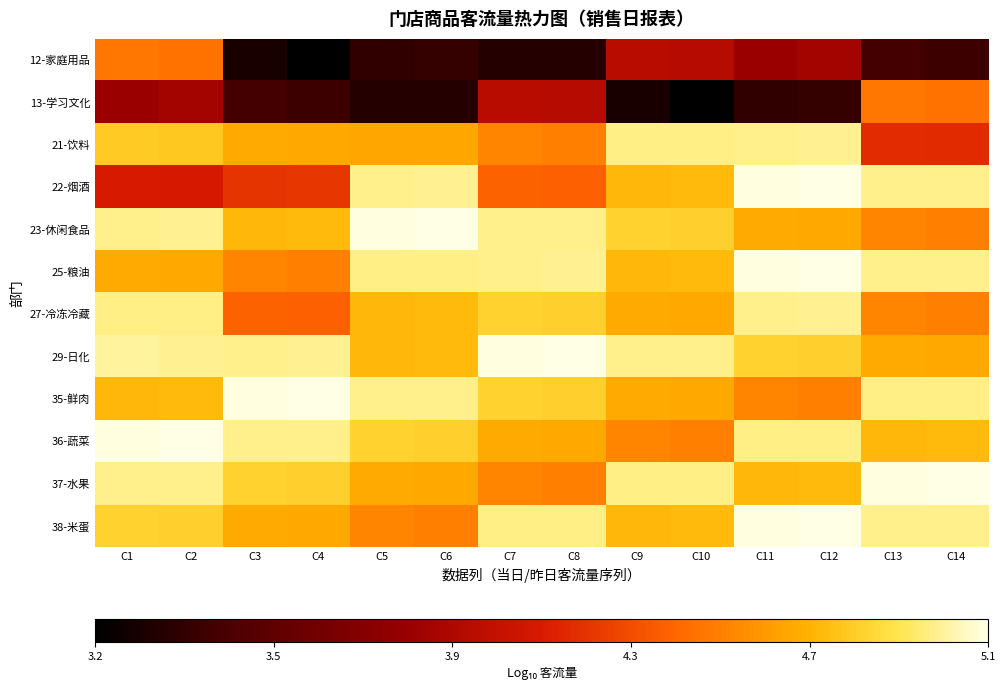

What is the minimum value shown in the chart?

3.2